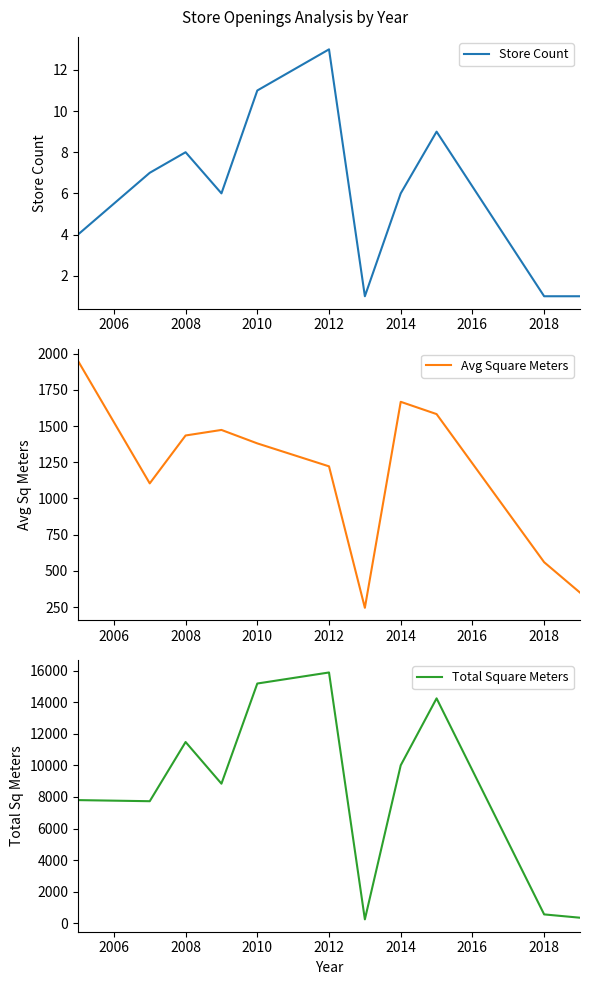

Does the chart display data point markers on the line(s)?

No